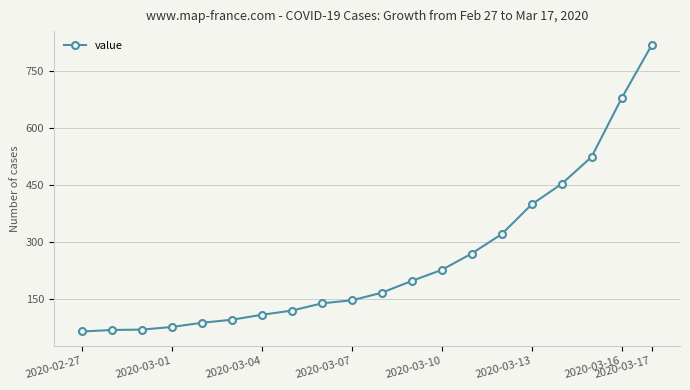

What is the difference between the maximum and minimum values?

752